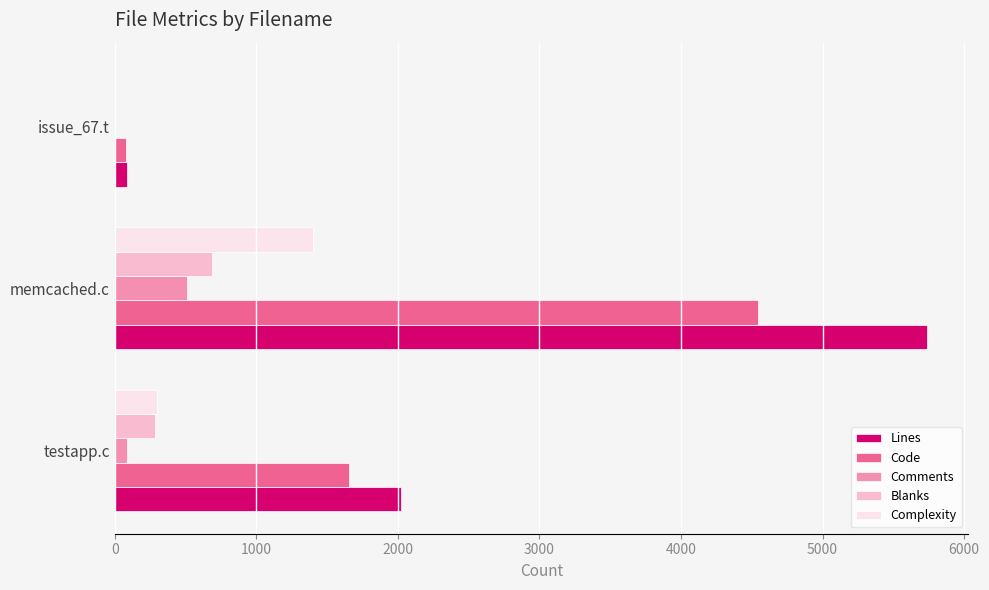

What is the greatest value displayed?

5740